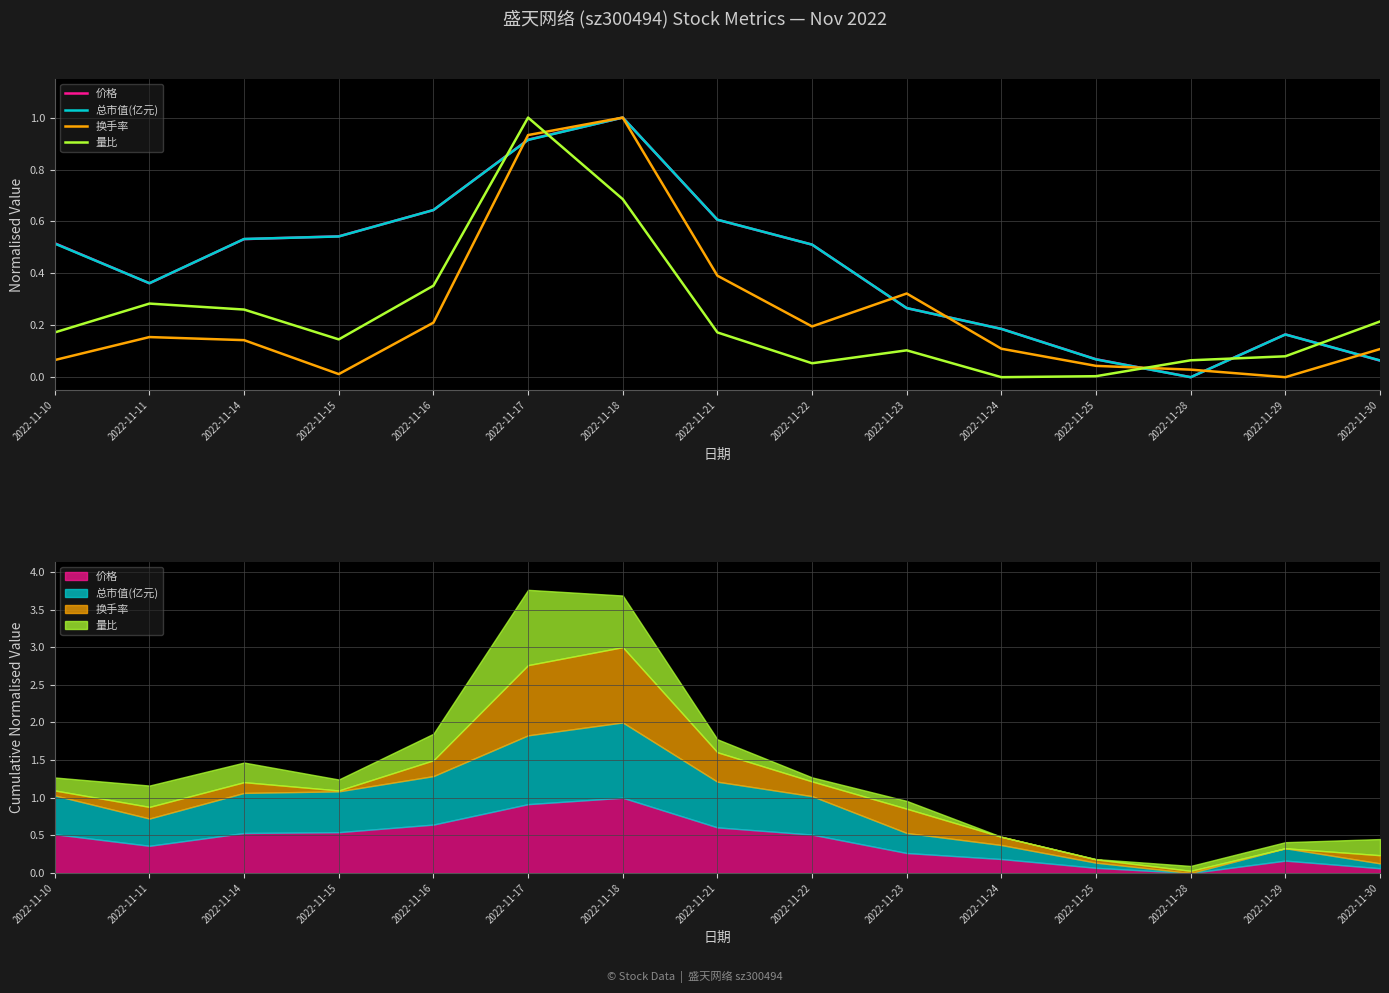

List the labels in order of 总市值(亿元) value, largest first.

2022-11-18, 2022-11-17, 2022-11-16, 2022-11-21, 2022-11-15, 2022-11-14, 2022-11-10, 2022-11-22, 2022-11-11, 2022-11-23, 2022-11-24, 2022-11-29, 2022-11-25, 2022-11-30, 2022-11-28